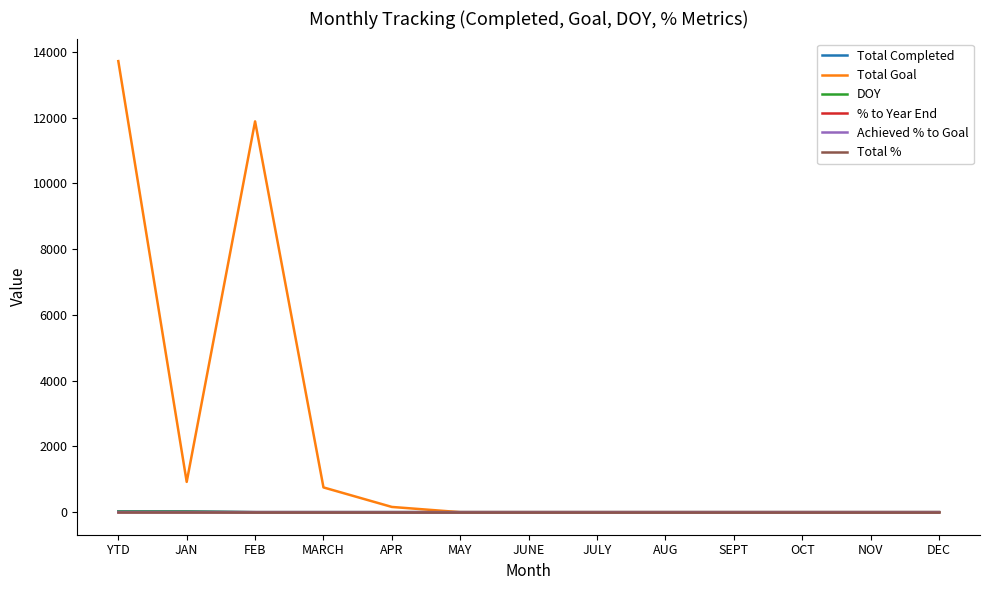

Which series has the largest total across all categories?

Total Goal